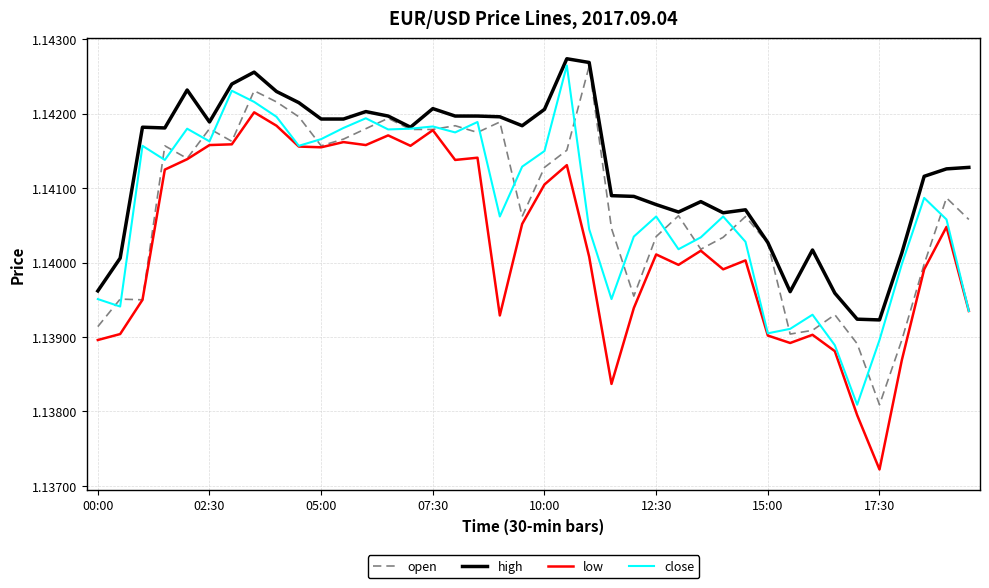

Which series has the largest total across all categories?

high